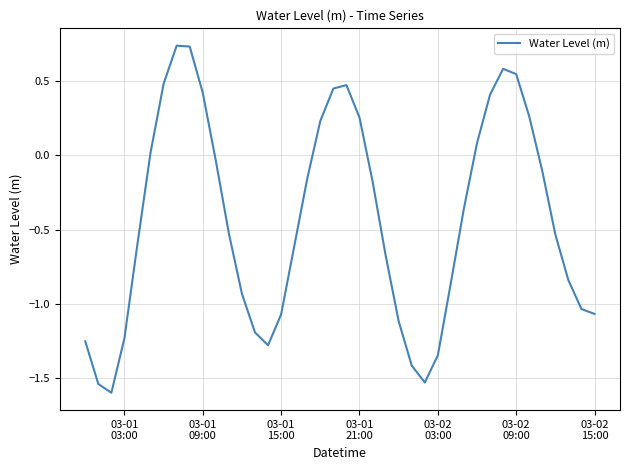

Reading left to right, transcribe all the data shown in this chart.

-1.3	-1.5	-1.6	-1.2	-0.6	0.0	0.5	0.7	0.7	0.4	-0.0	-0.5	-0.9	-1.2	-1.3	-1.1	-0.6	-0.2	0.2	0.5	0.5	0.3	-0.2	-0.7	-1.1	-1.4	-1.5	-1.3	-0.9	-0.4	0.1	0.4	0.6	0.5	0.3	-0.1	-0.5	-0.8	-1.0	-1.1